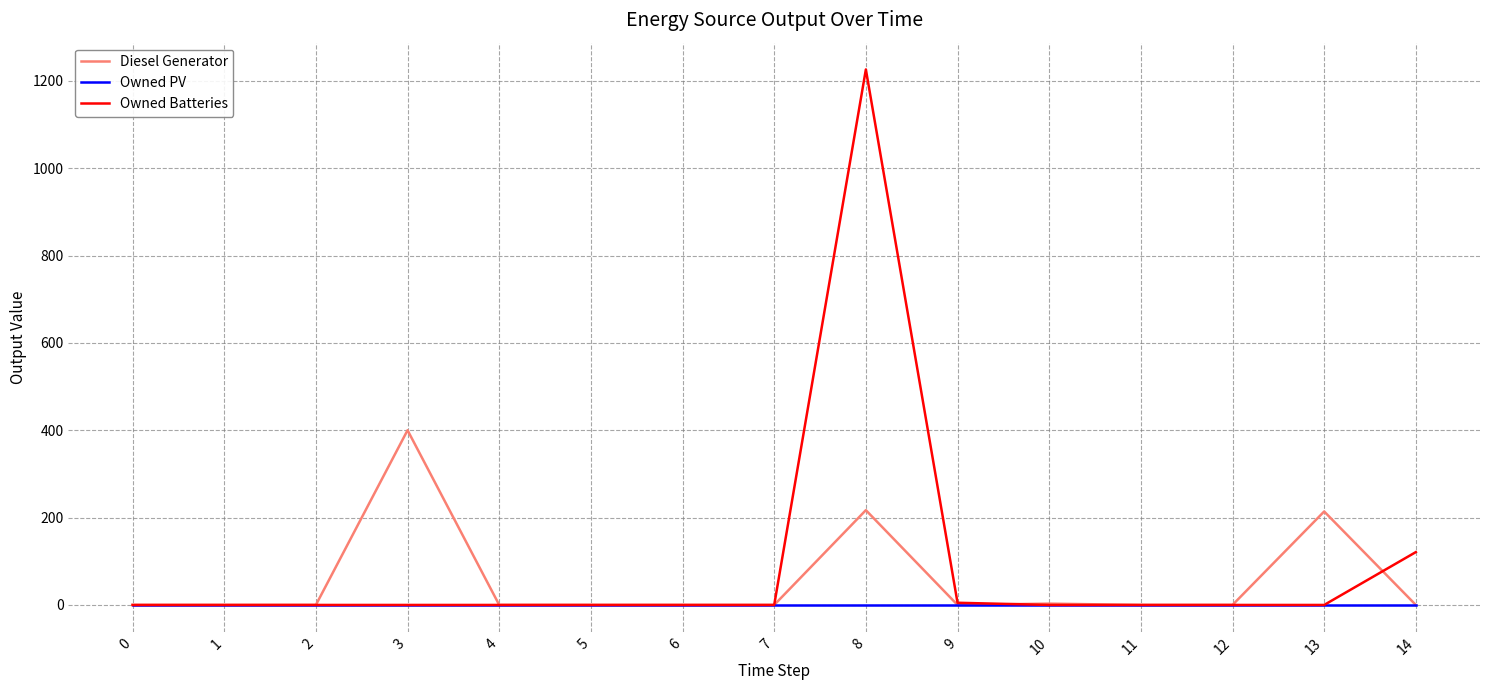

How many values in the Owned Batteries series exceed 0?

3